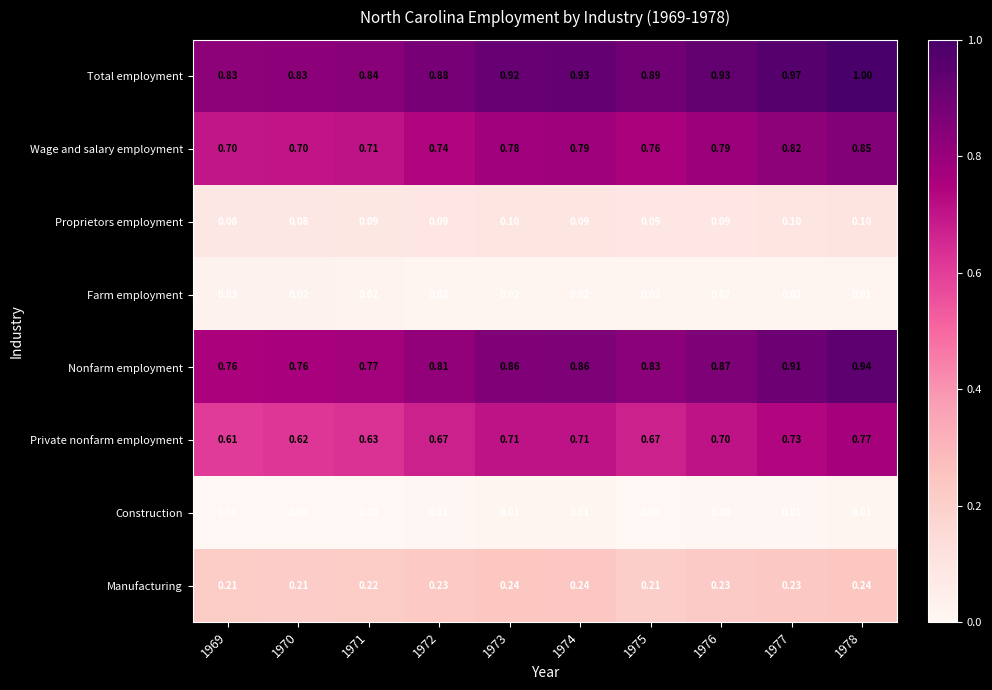

What is the total value across all series at 1973?

3.6